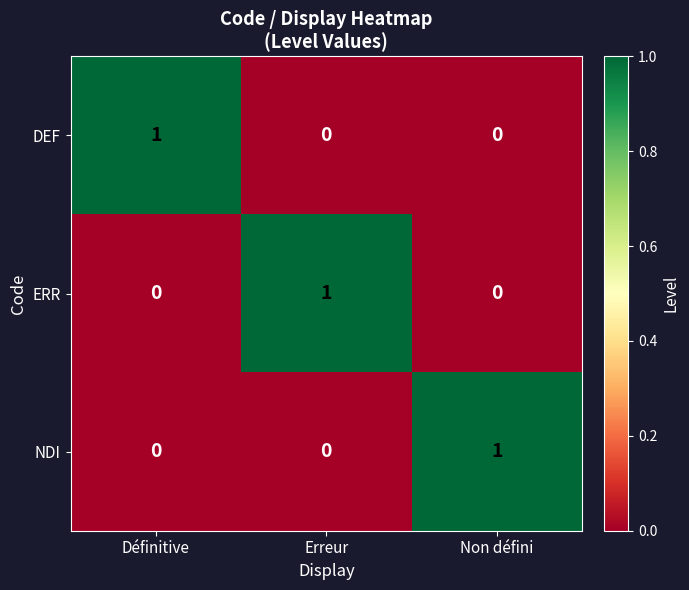

The value of DEF at Définitive is 0. True or false?

False